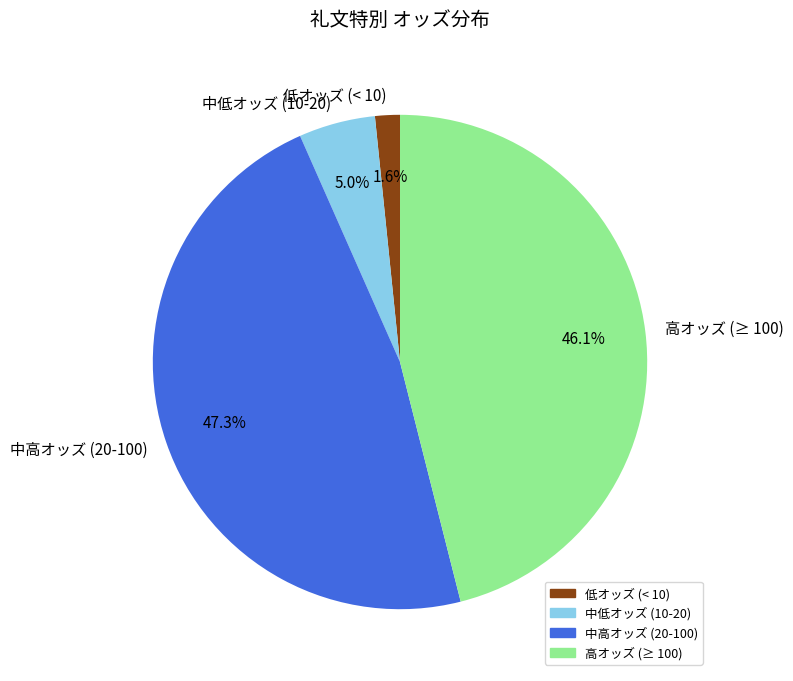

Which slice is the smallest?

低オッズ (< 10)